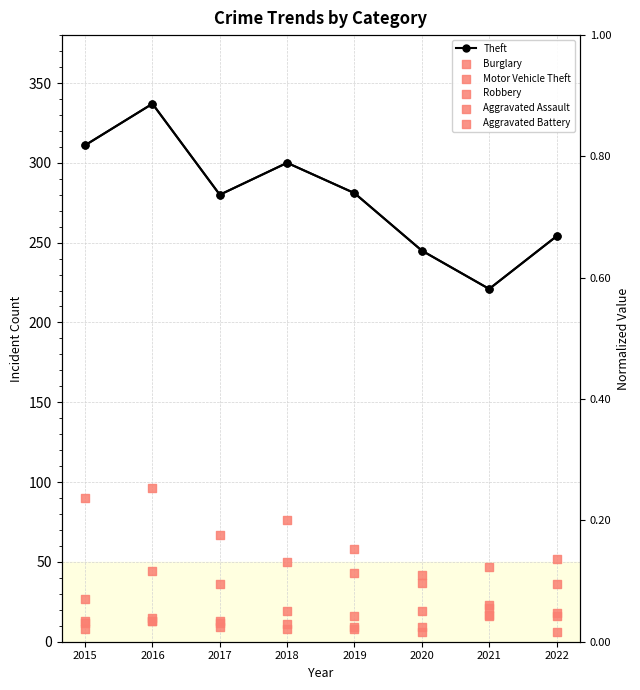

Which series has the largest total across all categories?

Theft